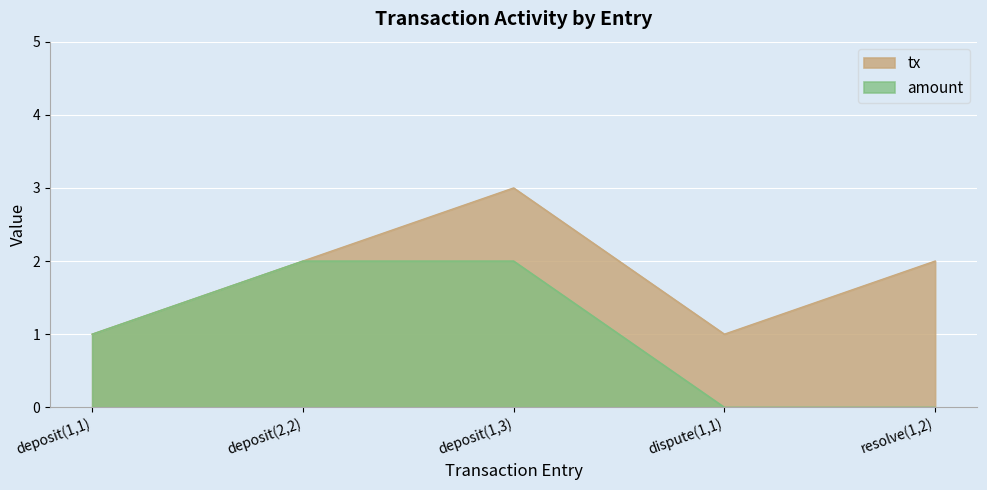

How many interior local valleys does the tx series have?

1